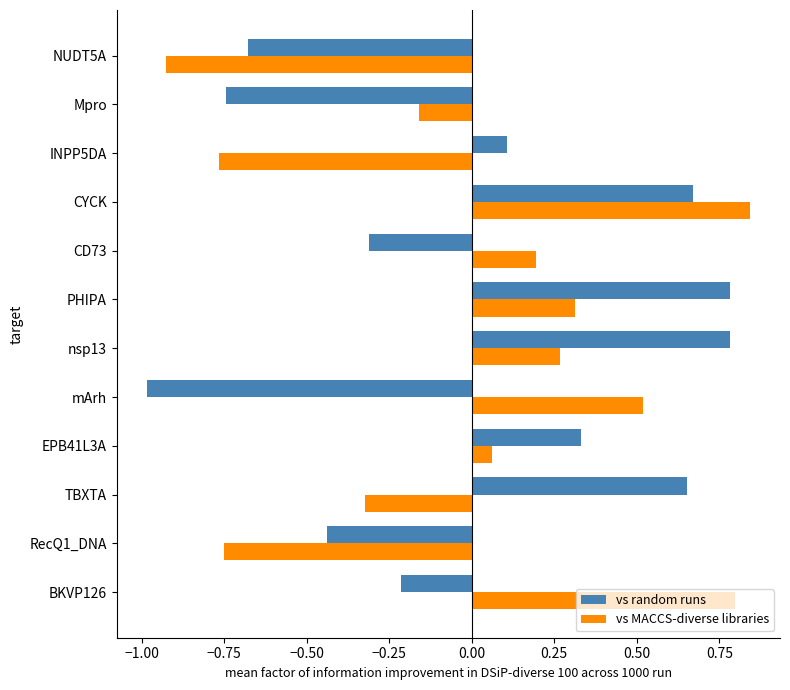

At which label is vs MACCS-diverse libraries closest to 0?

EPB41L3A